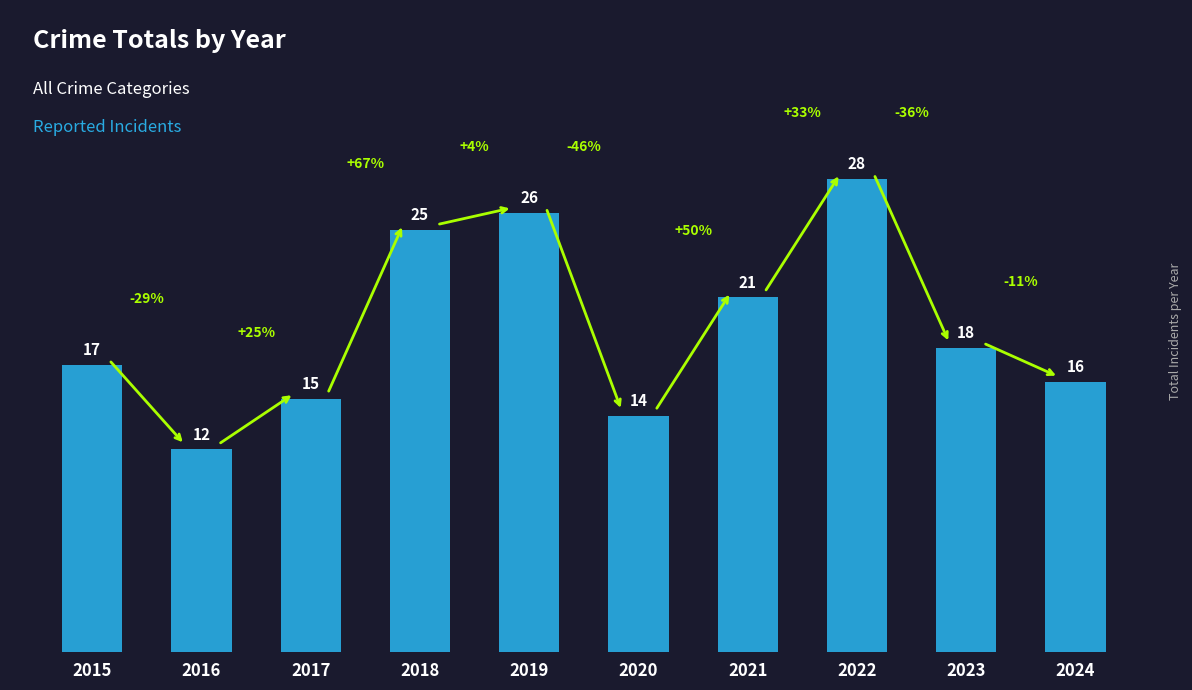

Rank the categories by value from highest to lowest.

2022, 2019, 2018, 2021, 2023, 2015, 2024, 2017, 2020, 2016